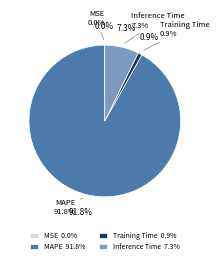

How many slices are in this pie chart?

4